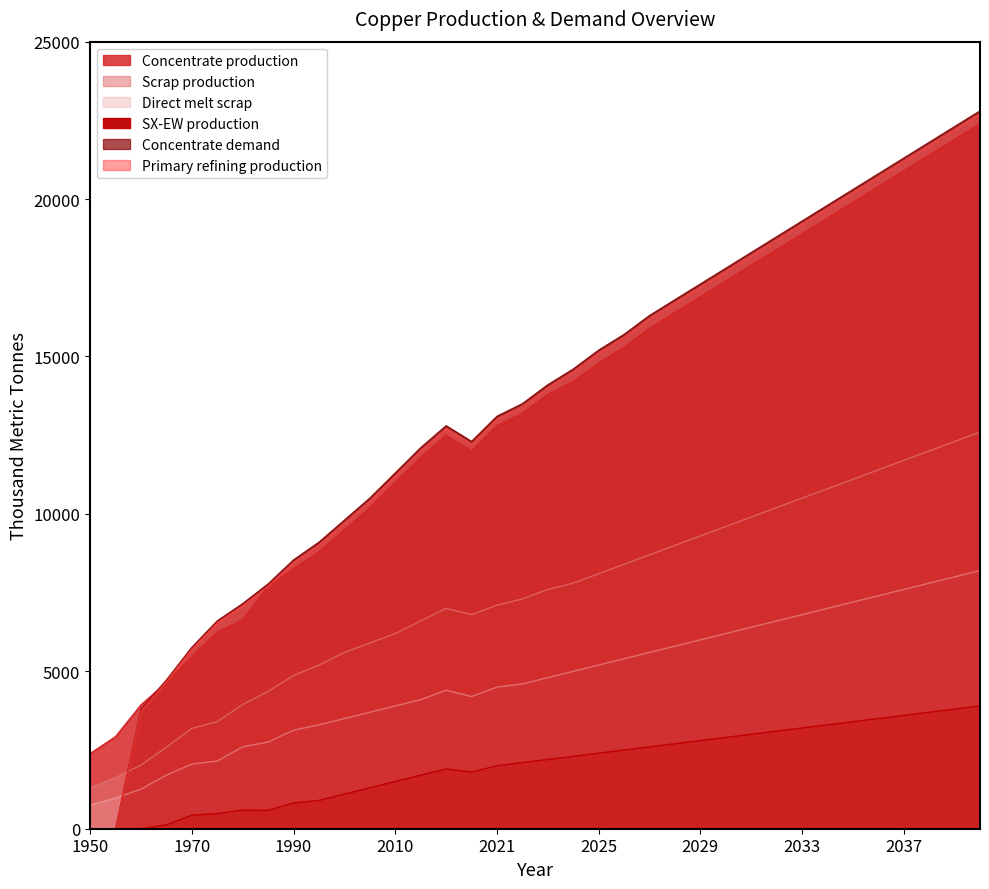

Between which two adjacent categories do Concentrate demand and Direct melt scrap first intersect?

1955 and 1960